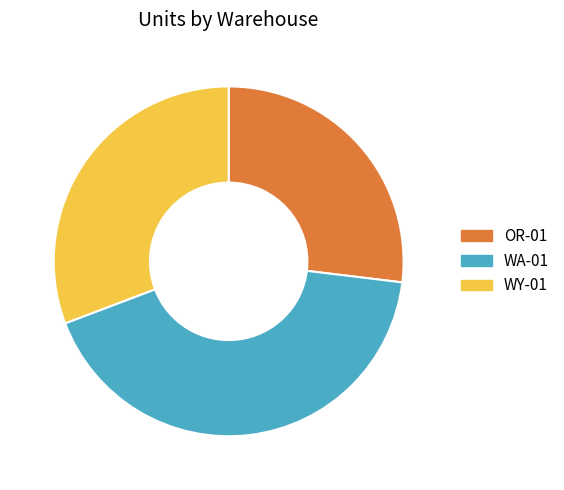

Do OR-01 and WY-01 together represent more than half of the pie?

Yes